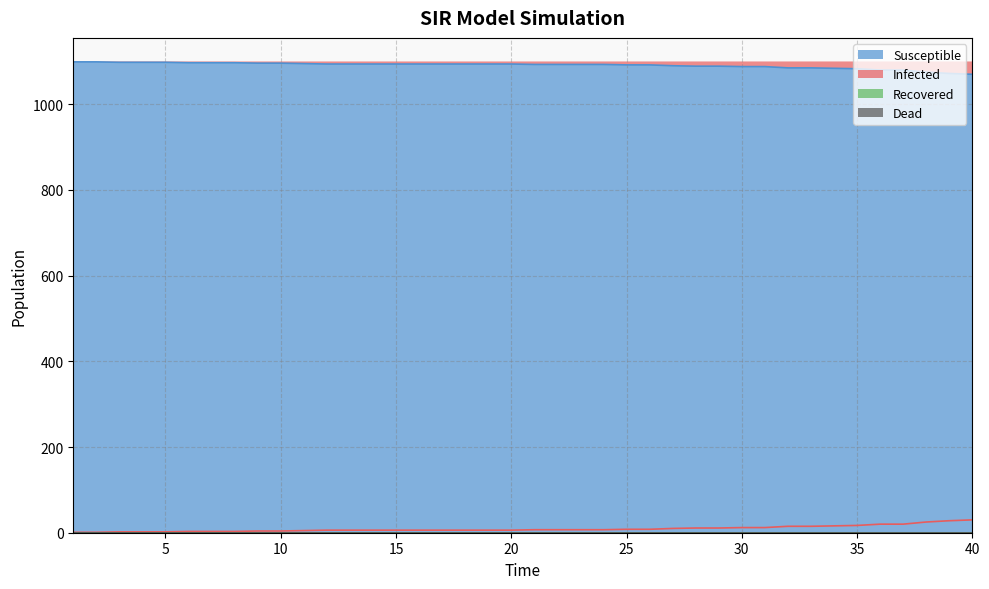

What is the lowest value of the Susceptible series?

1070